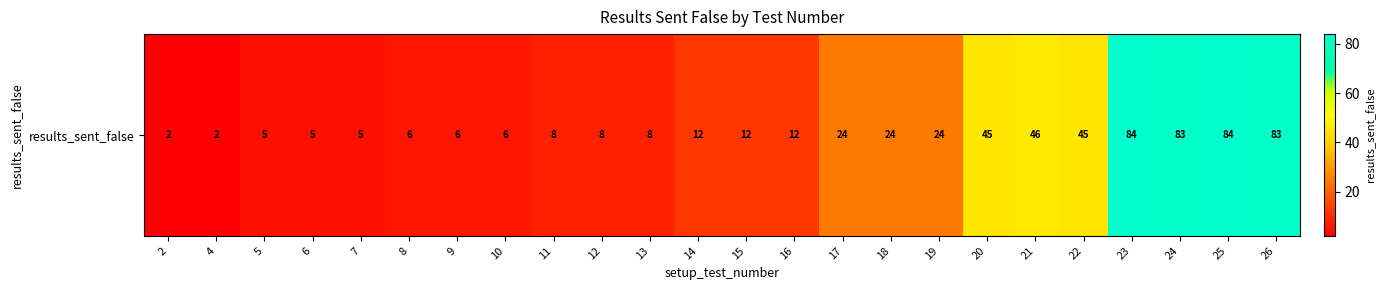

Reading right to left, transcribe all the data shown in this chart.

83	84	83	84	45	46	45	24	24	24	12	12	12	8	8	8	6	6	6	5	5	5	2	2